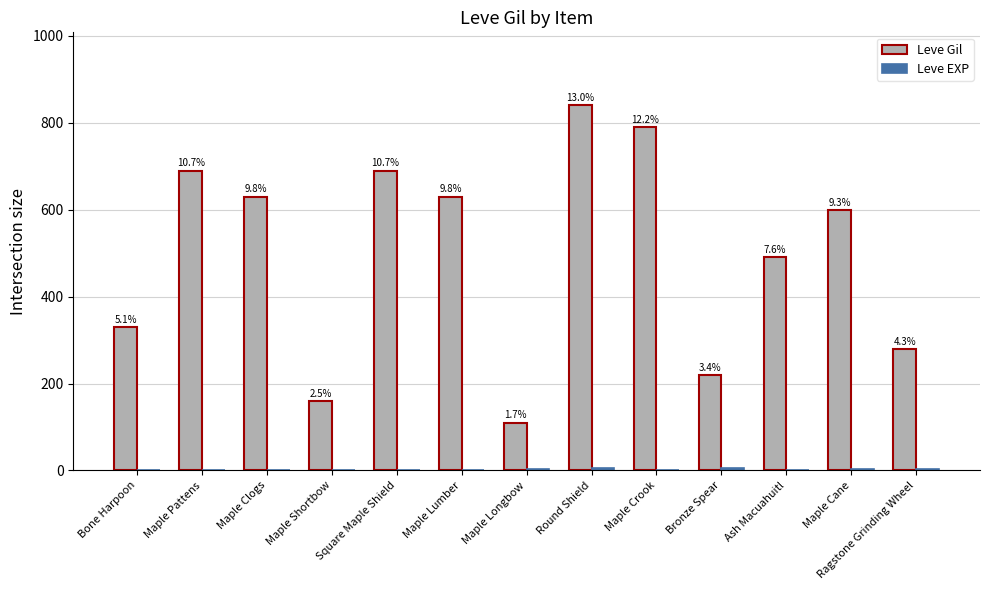

Are the bars horizontal?

No